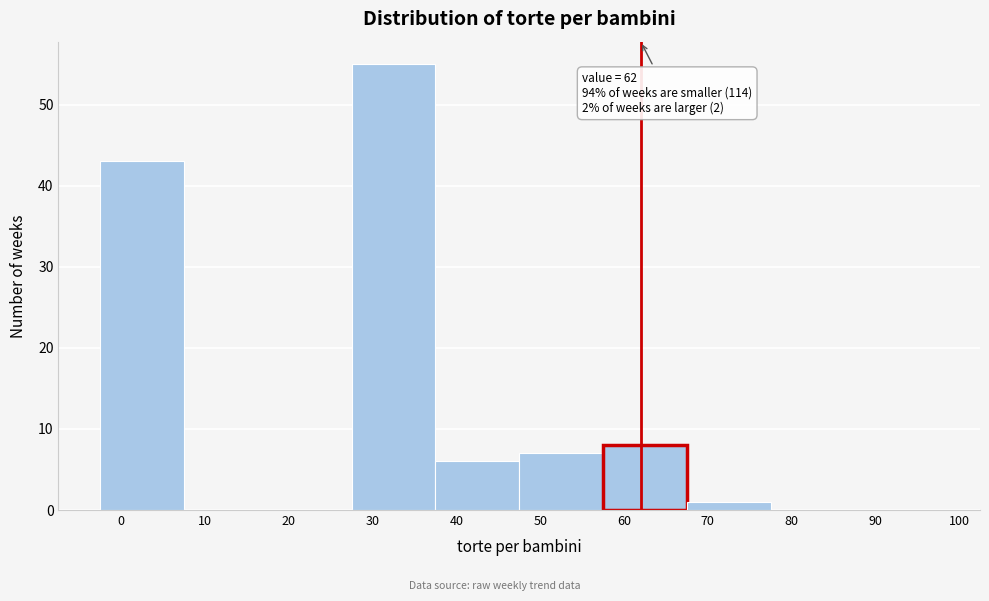

Which range on the x-axis has the tallest bar?

27.5 to 37.5